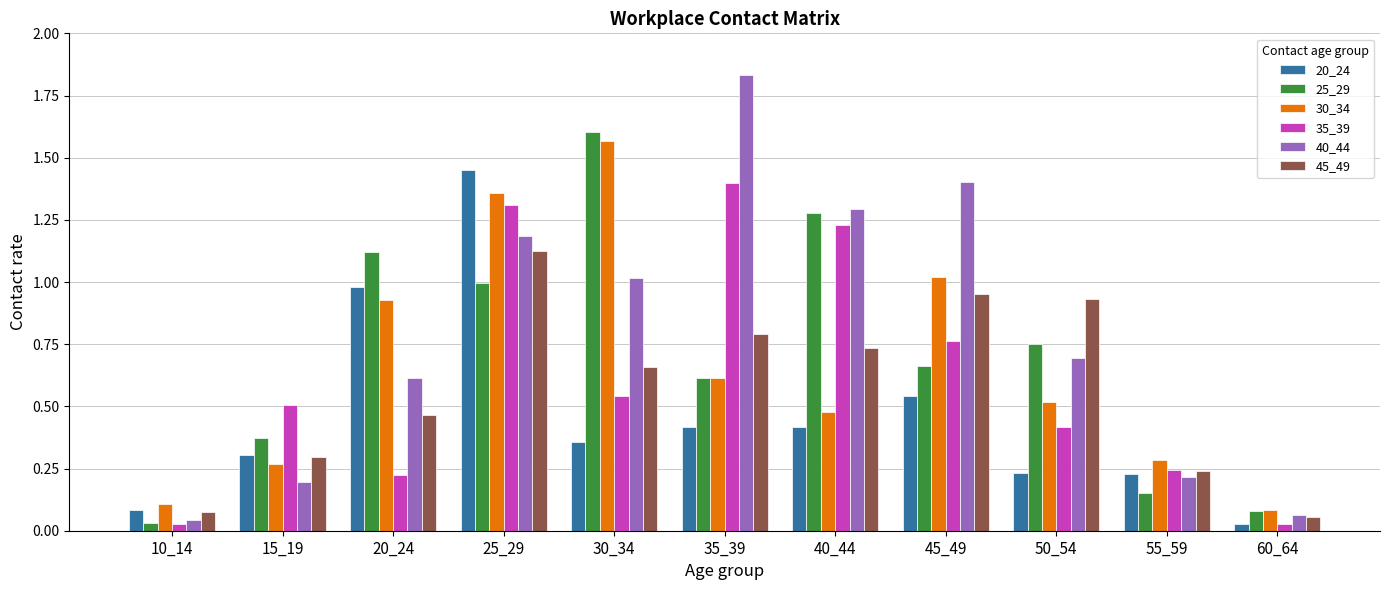

What are all the series names shown in the legend?

20_24, 25_29, 30_34, 35_39, 40_44, 45_49